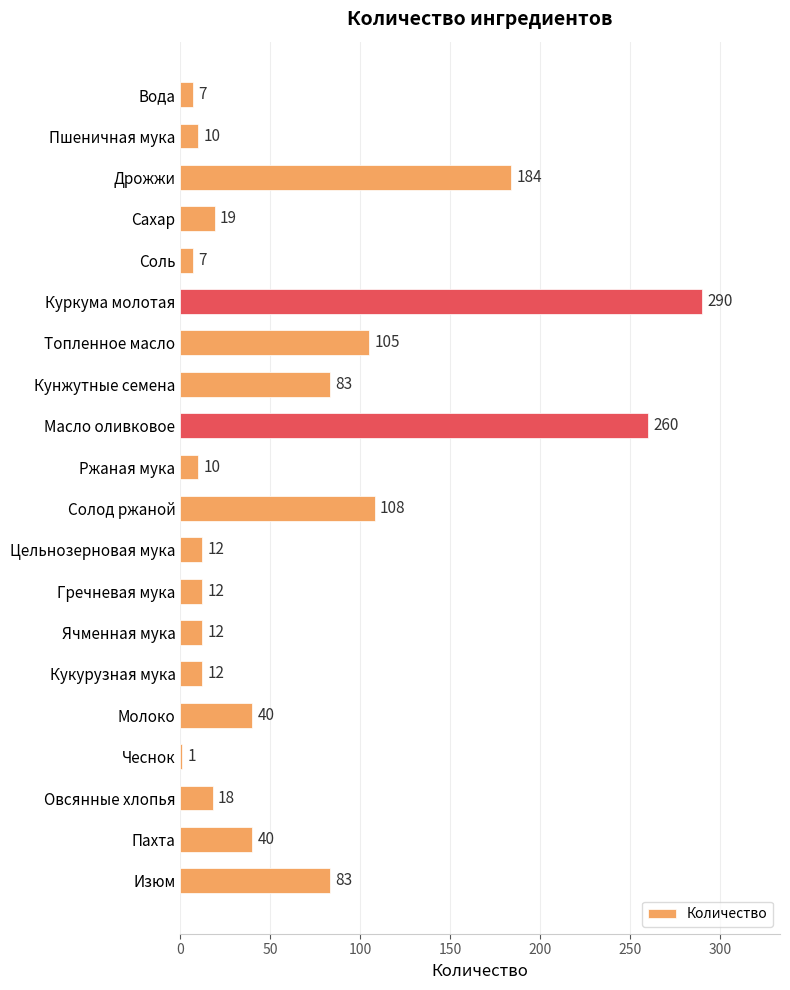

Are the bars horizontal?

Yes